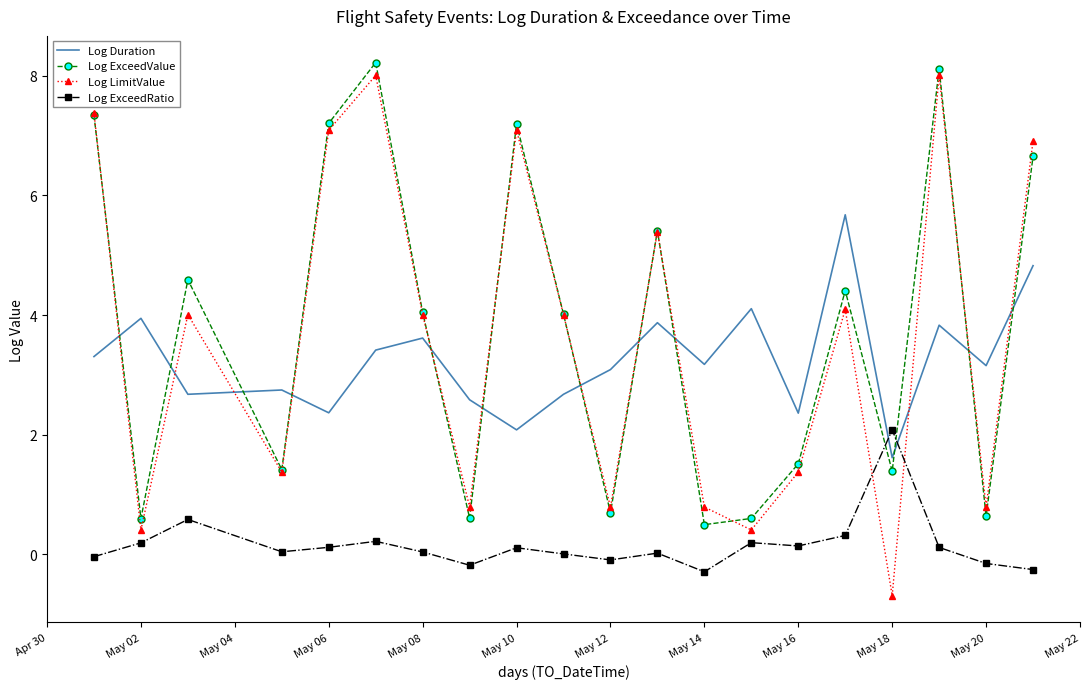

What is the lowest value of the Log ExceedRatio series?

-0.3